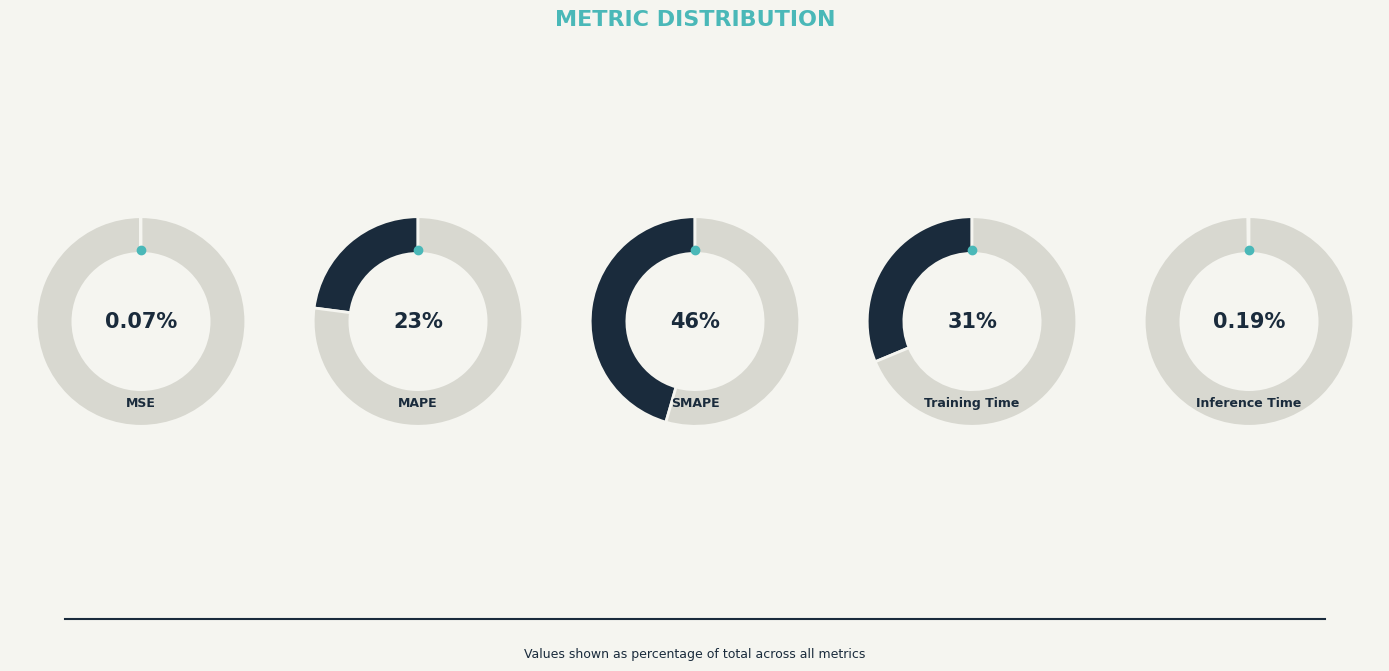

Is there any slice that represents more than half of the pie?

No